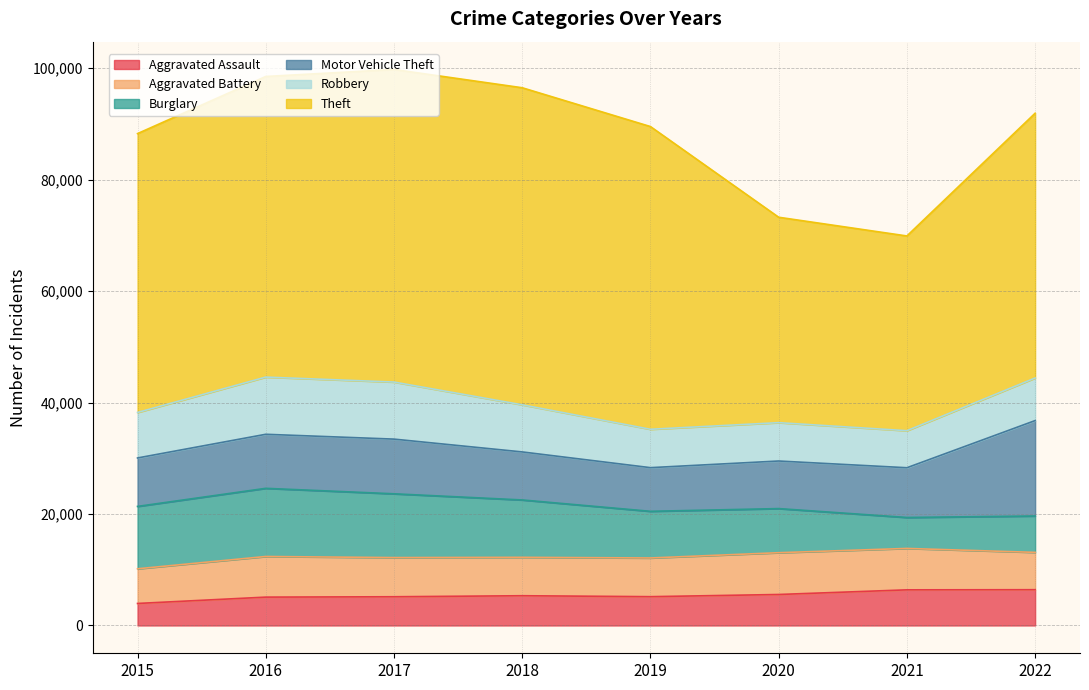

Count the number of data series in this chart.

6